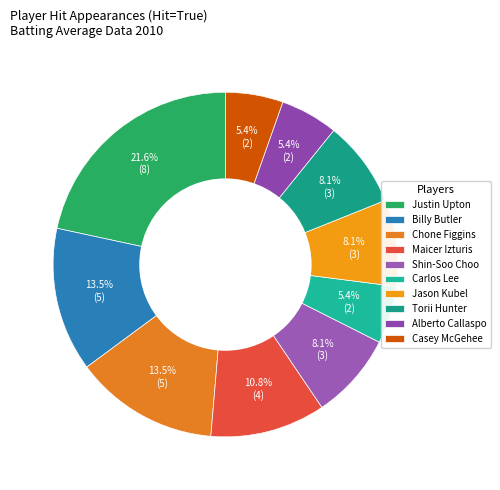

What percentage do Carlos Lee and Torii Hunter together represent?

13.5%